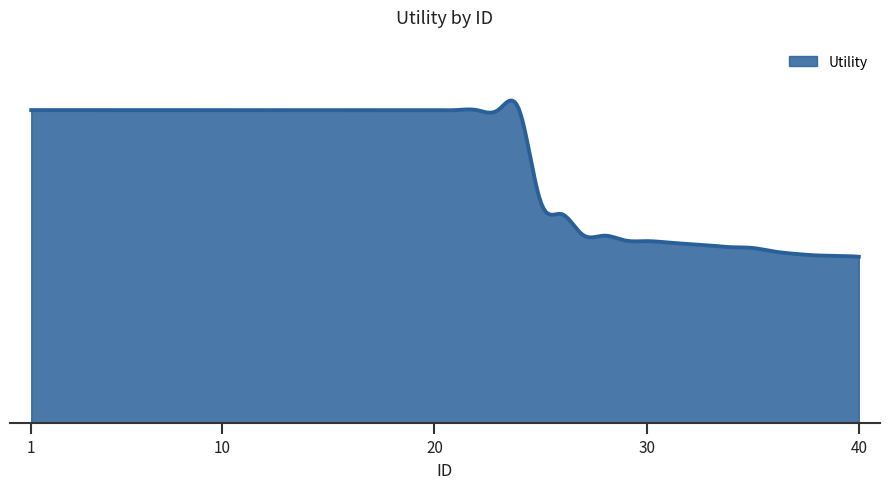

Does the chart have visible grid lines?

No